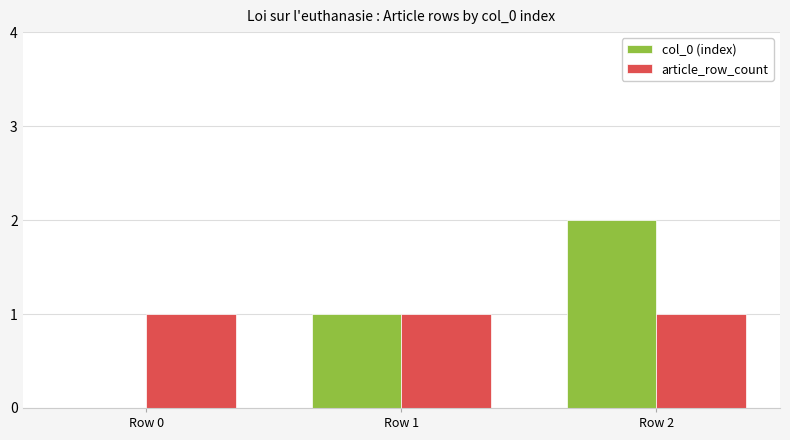

The value of col_0 (index) at Row 0 is -1. True or false?

False